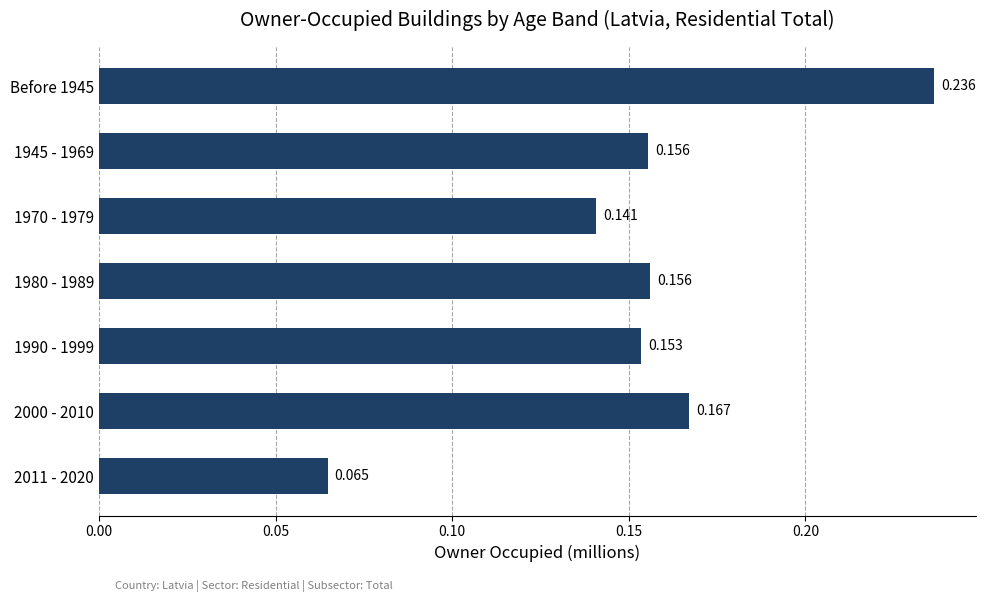

Count the number of data series in this chart.

1